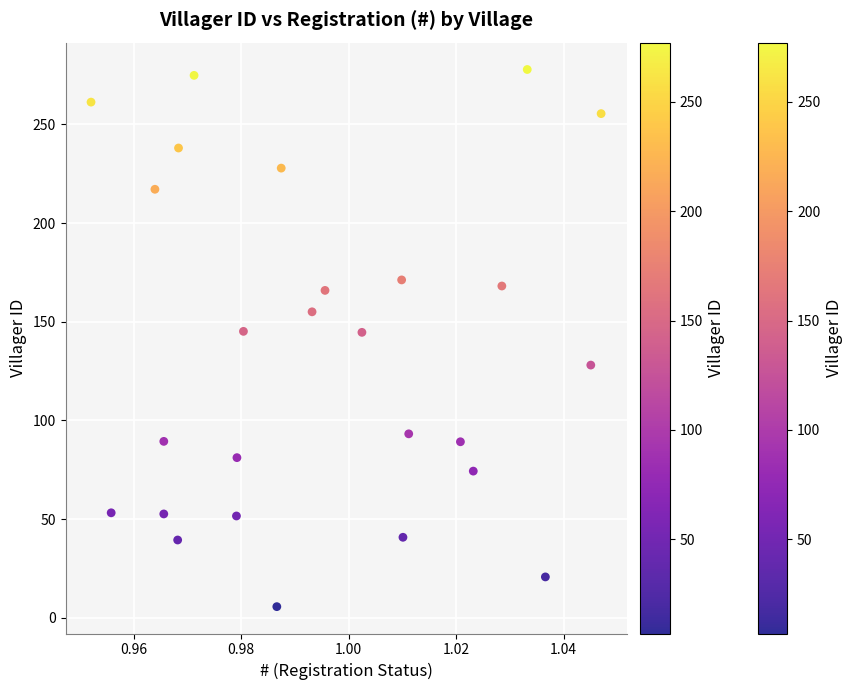

What is the range of Y values (max minus min)?

272.0